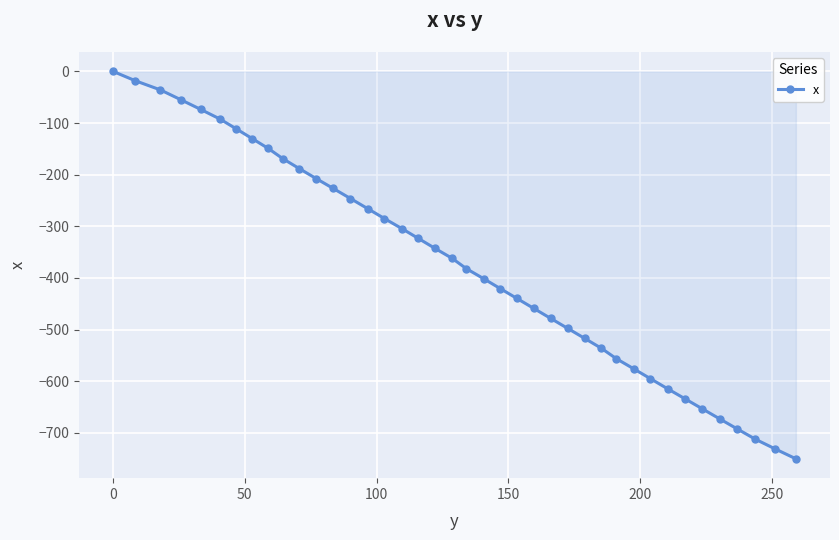

What is the sum of all values?

-14906.7